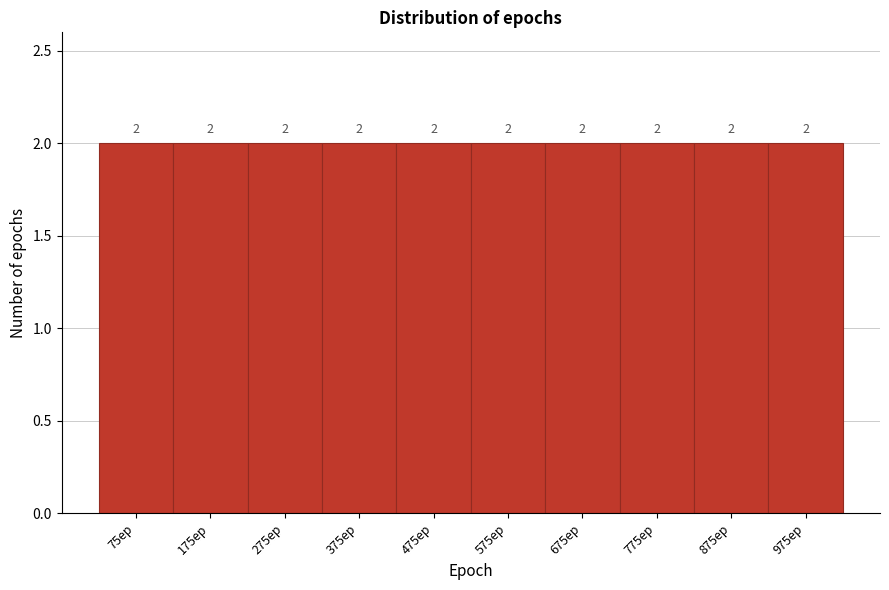

How tall is the bar that spans 425 to 525 on the x-axis? The bar edges are not printed on the chart, so give them approximately, as read against the axis.

2